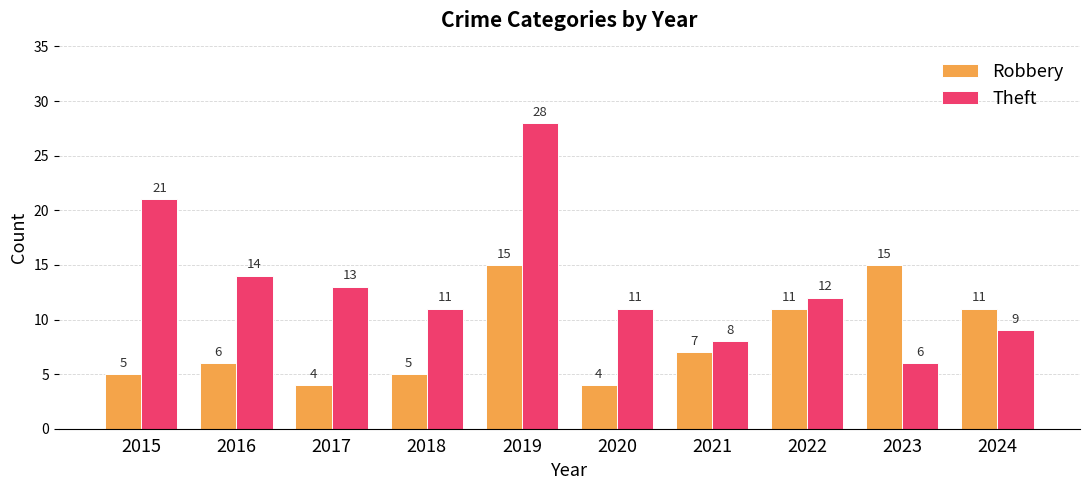

What value does the Theft series have at 2017?

13